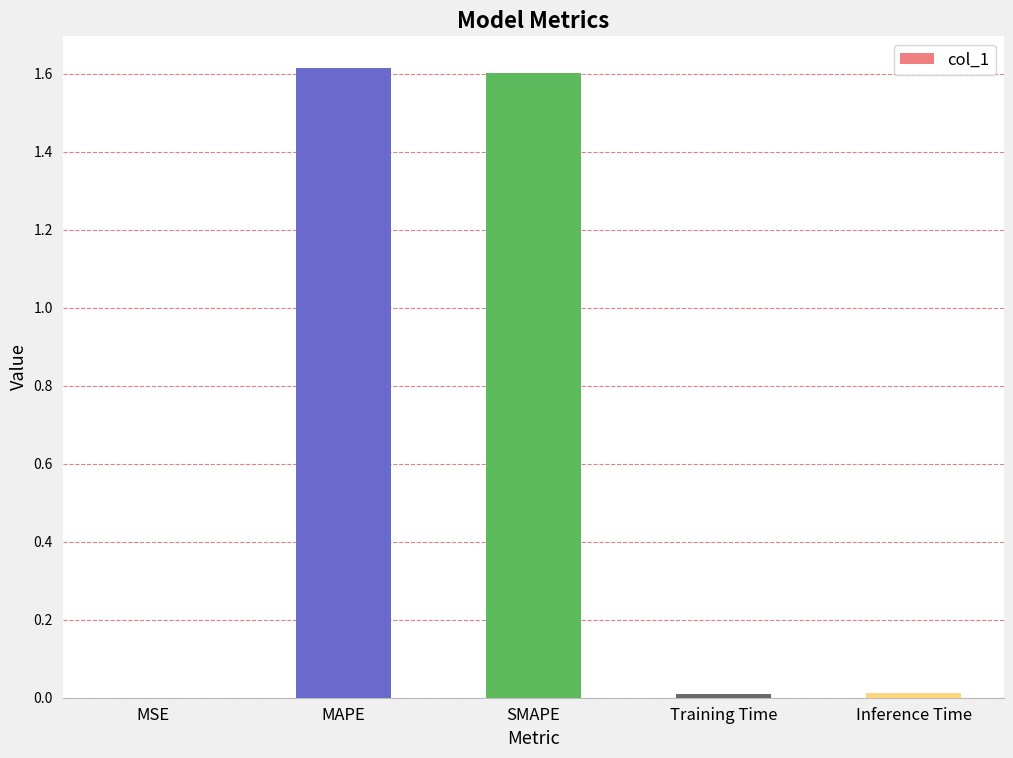

Between Inference Time and MAPE, which is larger?

MAPE